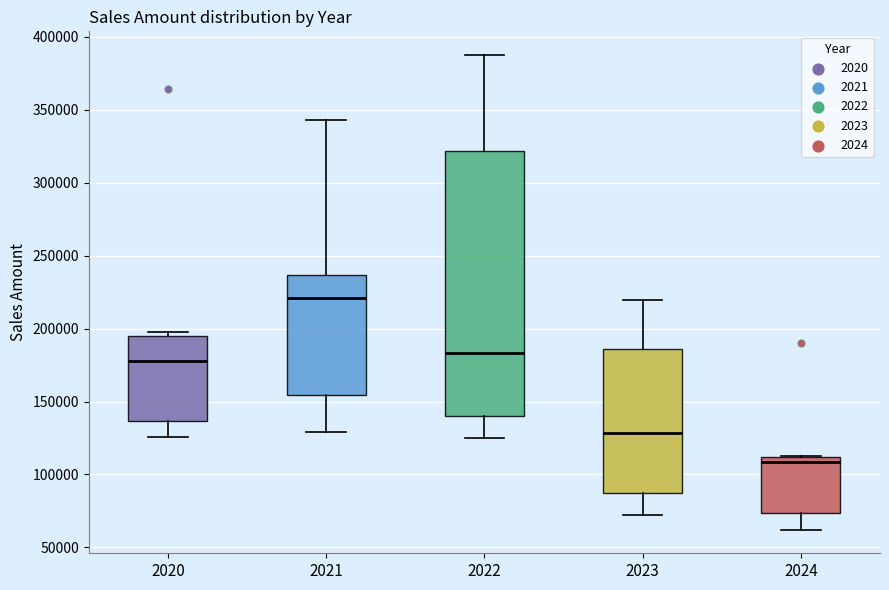

Reading left to right, read every box against the y-axis: the position of its median line, the range the box covers, and the ends of its whiskers. The values are not printed on the chart, so give them approximately, as read against the axis.

2020: median 180000, box 135000 to 195000, whiskers 125000 to 195000 (just above the box's upper edge)
2021: median 220000, box 155000 to 235000, whiskers 130000 to 345000
2022: median 185000, box 140000 to 320000, whiskers 125000 to 390000
2023: median 130000, box 85000 to 185000, whiskers 70000 to 220000
2024: median 110000 (just below the box's upper edge), box 75000 to 110000, whiskers 60000 to 115000